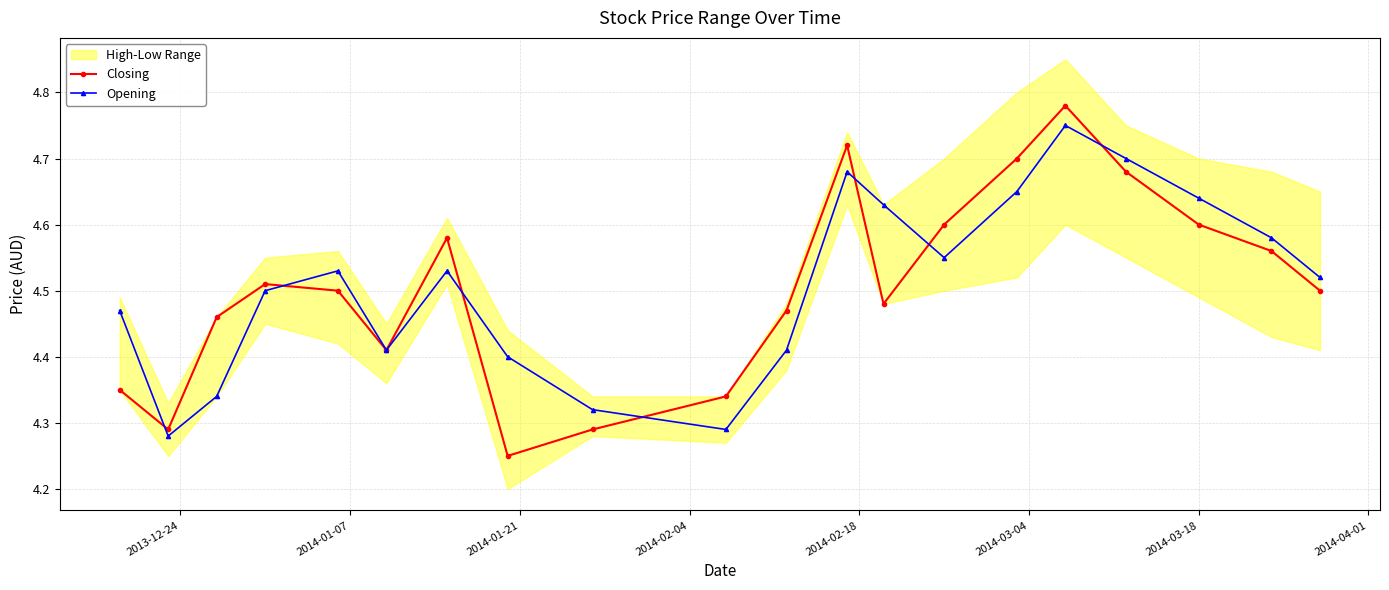

True or false: Closing has more than 0 points higher than both neighbors.

True